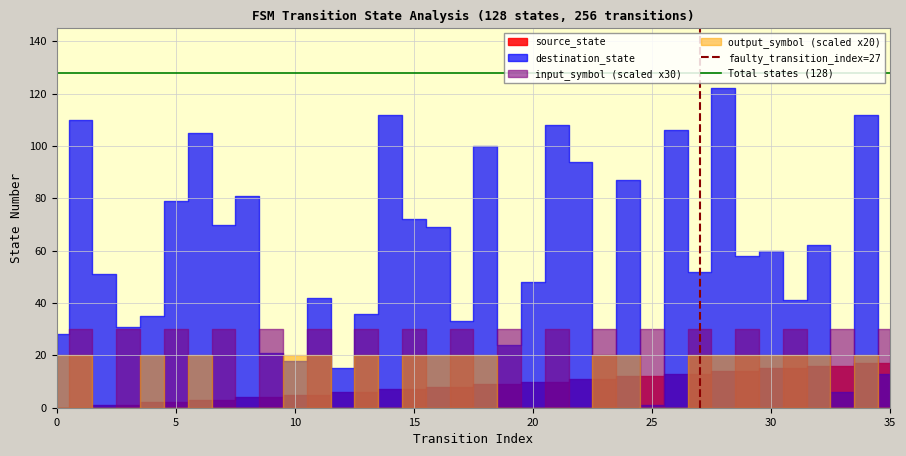

Between 5 and 0, which is larger?

5